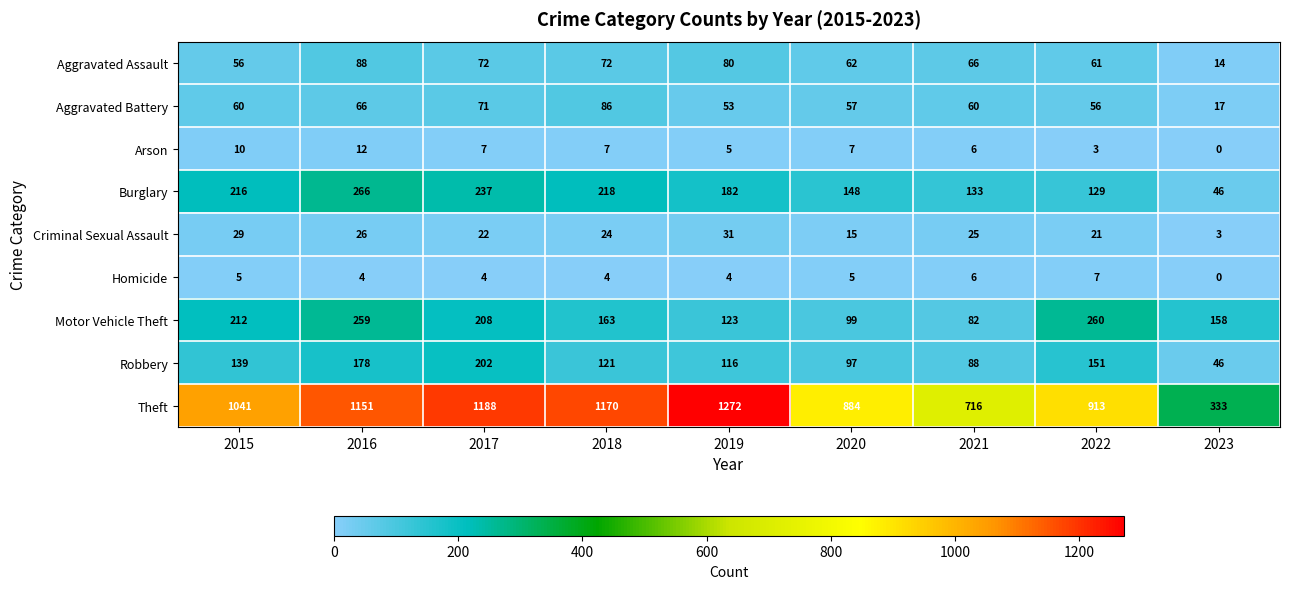

The value of Aggravated Assault at 2016 is 20. True or false?

False